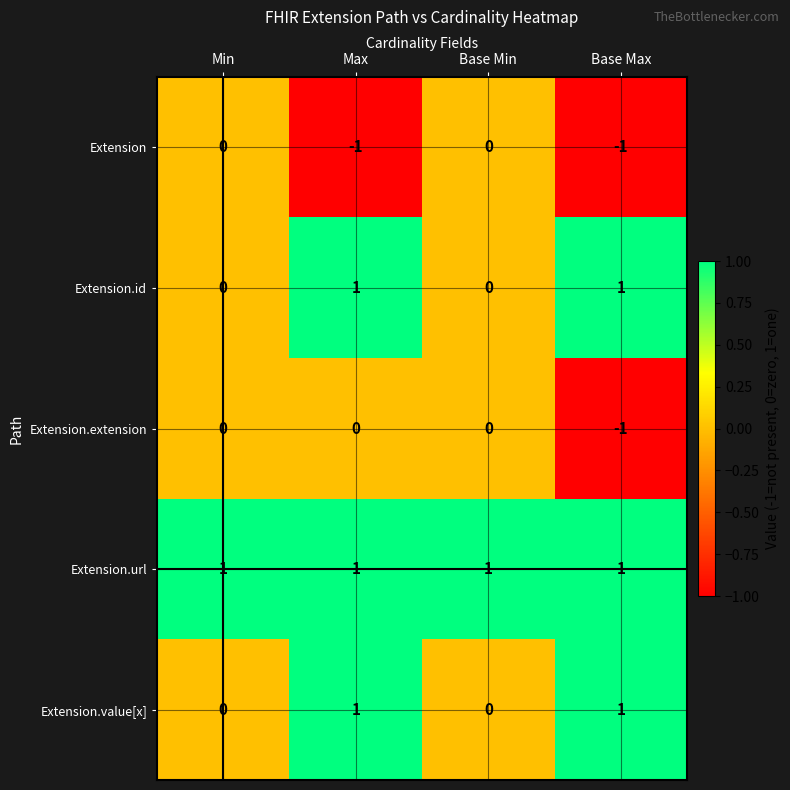

How many Extension.value[x] values are between 0 and 1?

4